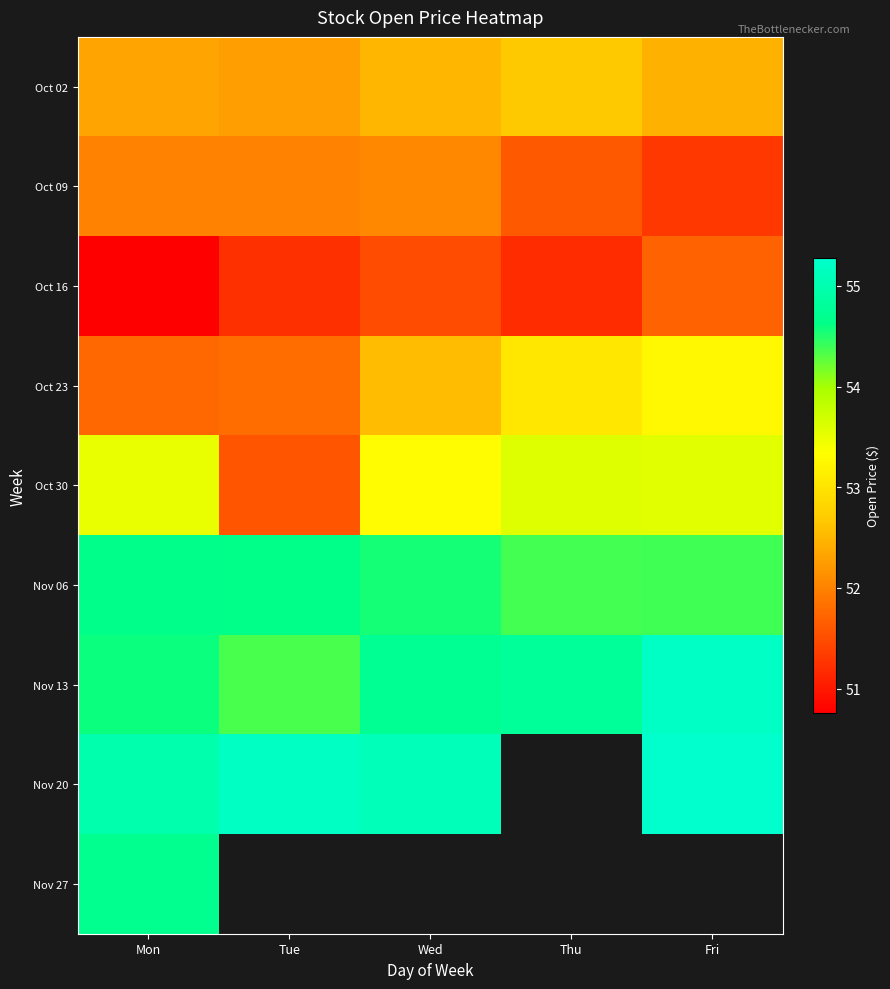

What is the average value of the Nov 13 series?

54.7